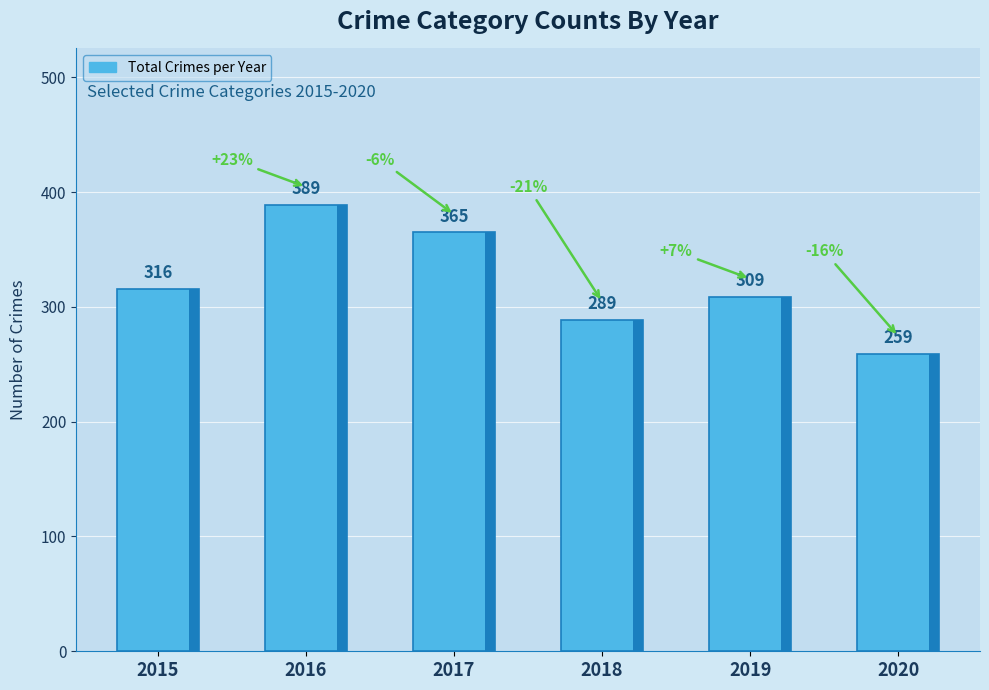

What is the sum of all 2020 values?

259